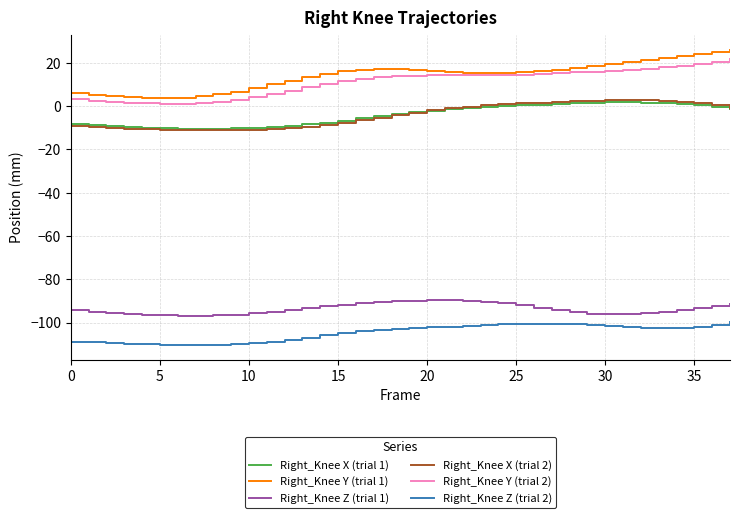

True or false: Right_Knee Y (trial 2) and Right_Knee X (trial 1) cross at least once.

False